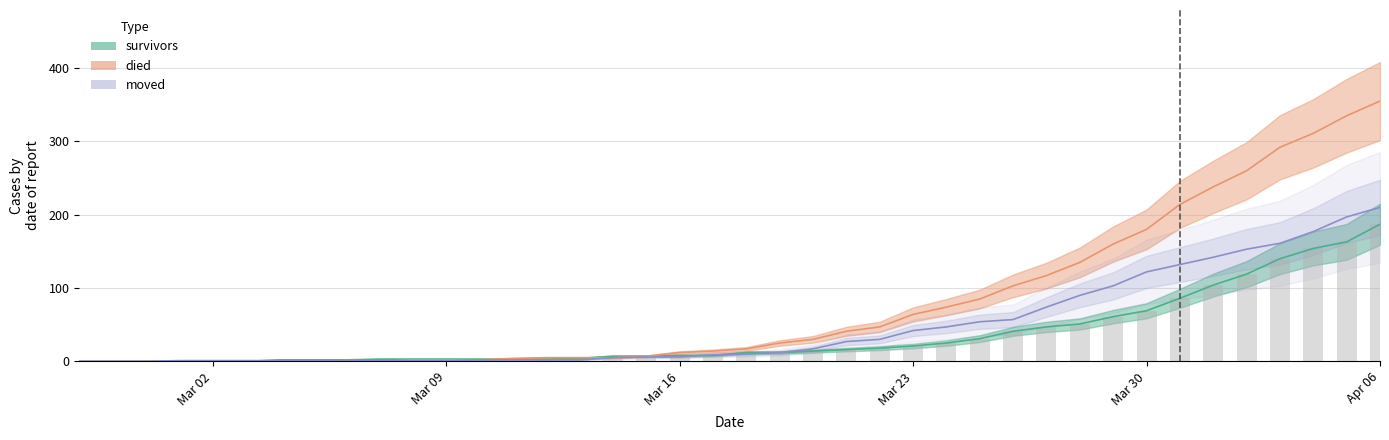

What is the sum of all died values?

3141